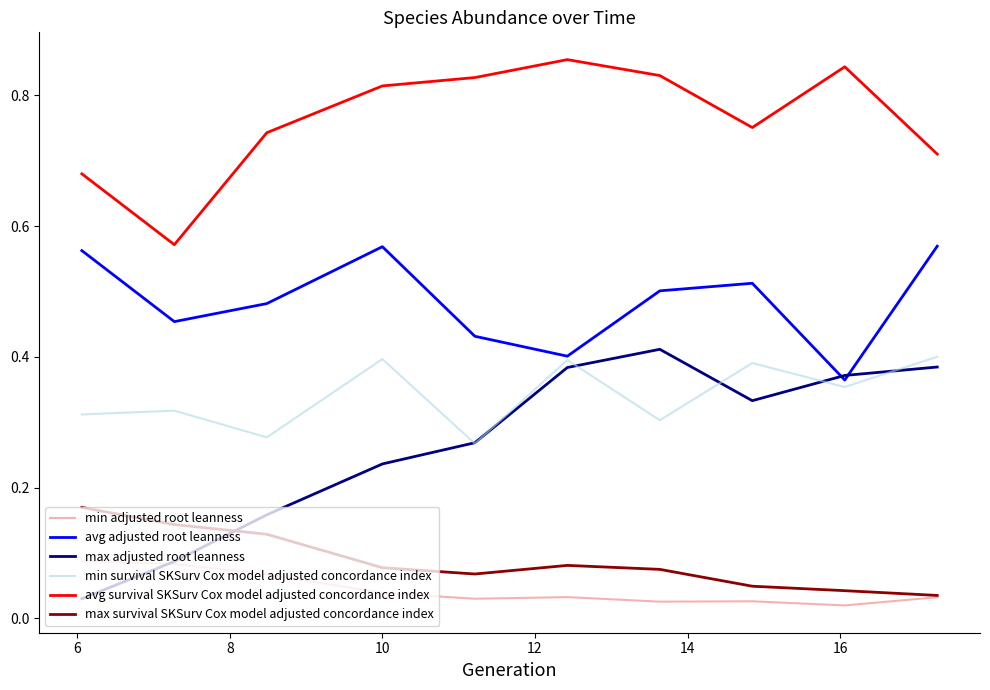

Which series has the largest range (max minus min)?

max adjusted root leanness